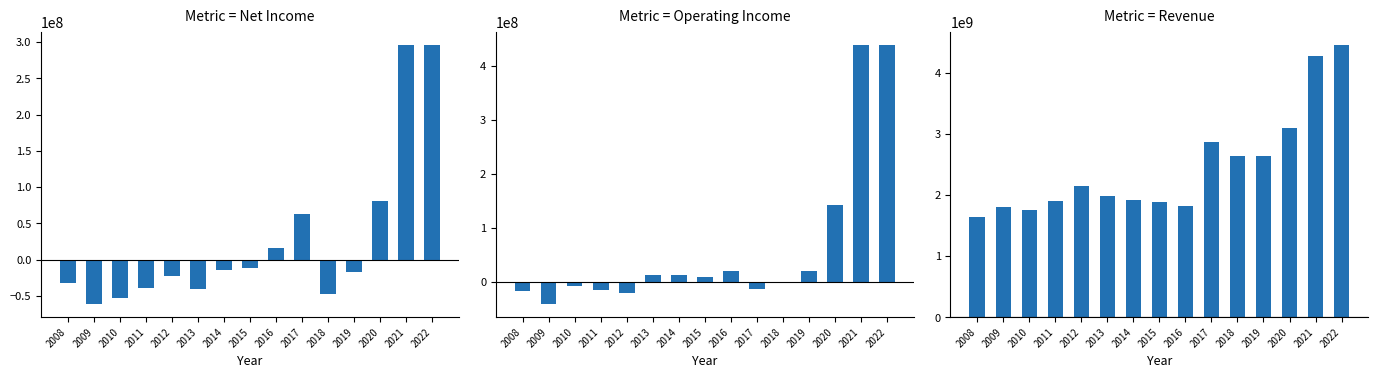

The value of Revenue at 2019 is 1584306006. True or false?

False